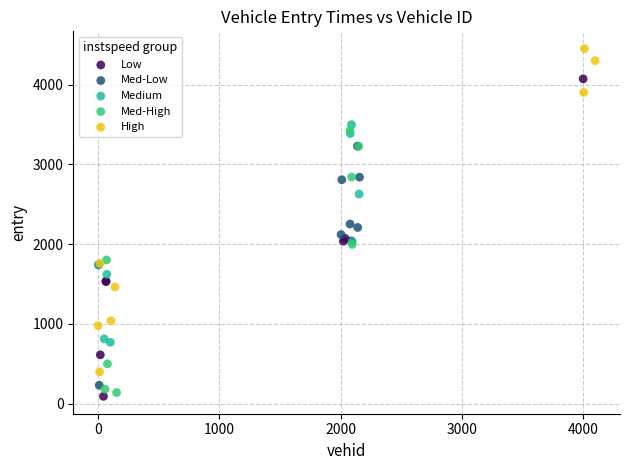

What are all the series names shown in the legend?

Low, Med-Low, Medium, Med-High, High